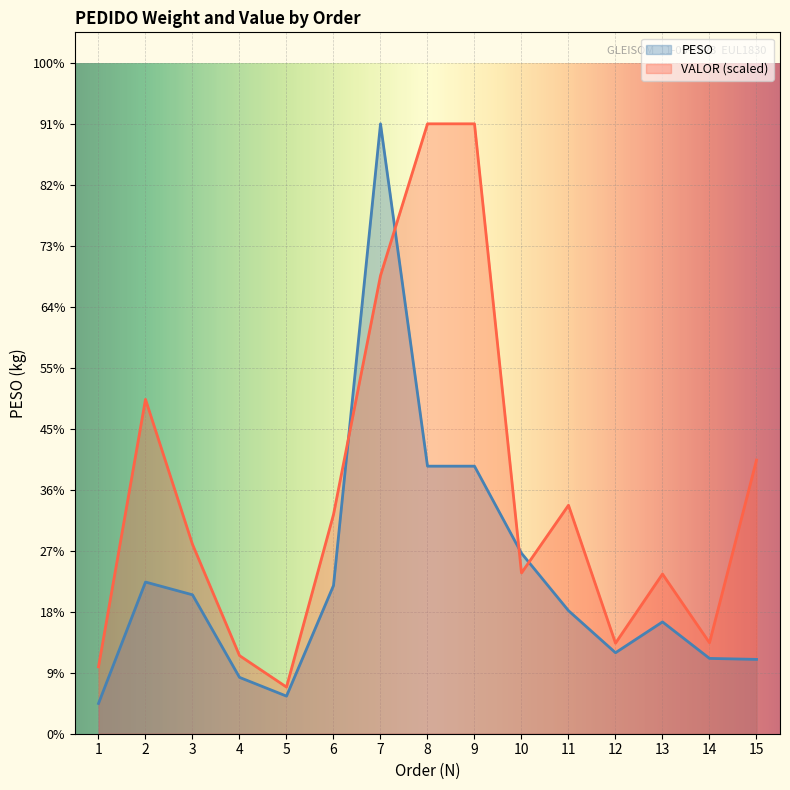

Is it true that VALOR equals 176.4 at 6?

False